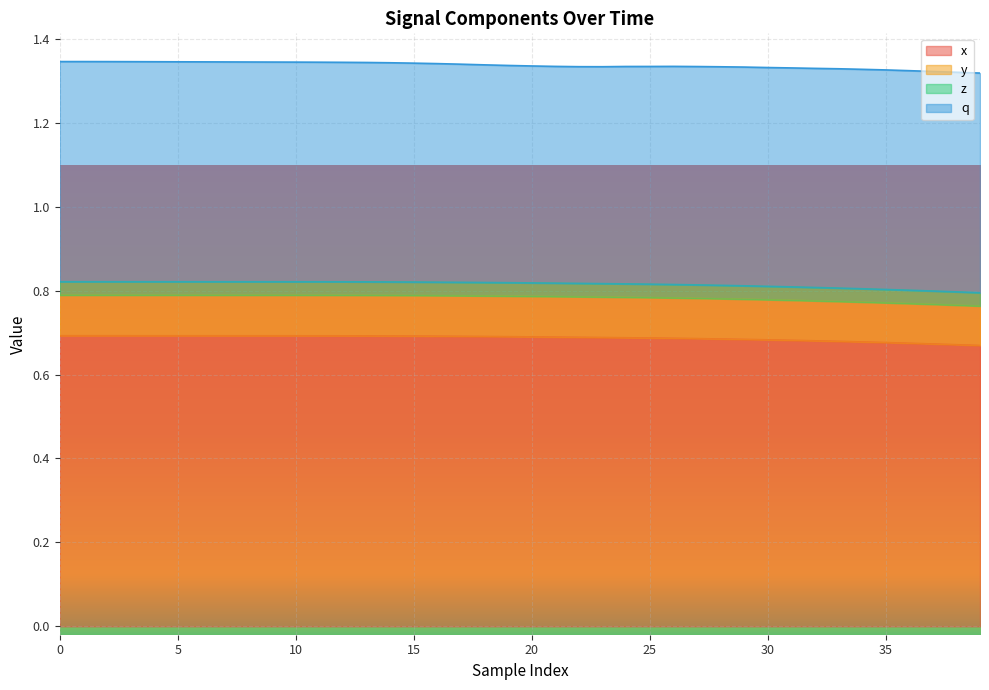

Does the chart display data point markers on the line(s)?

No